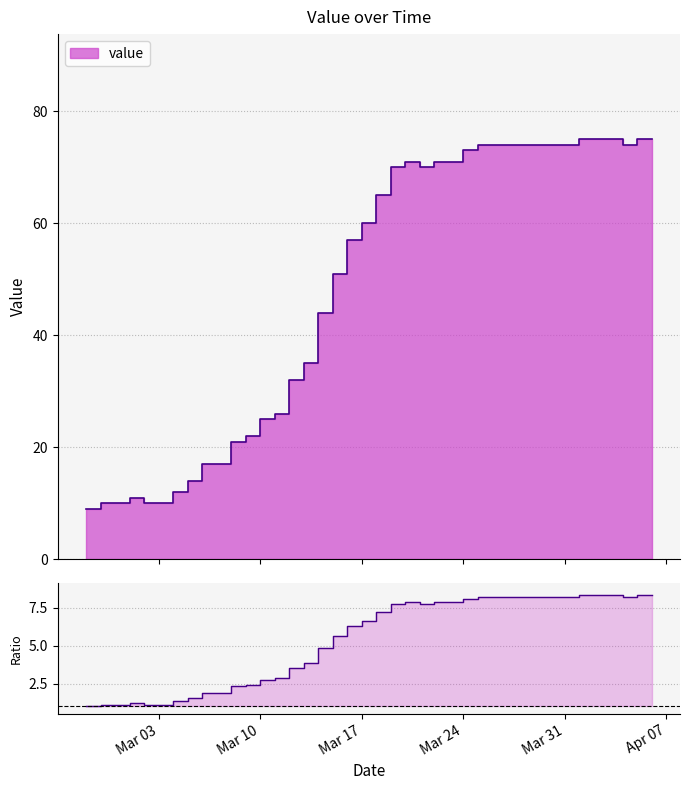

Count the number of values greater than 7.

20